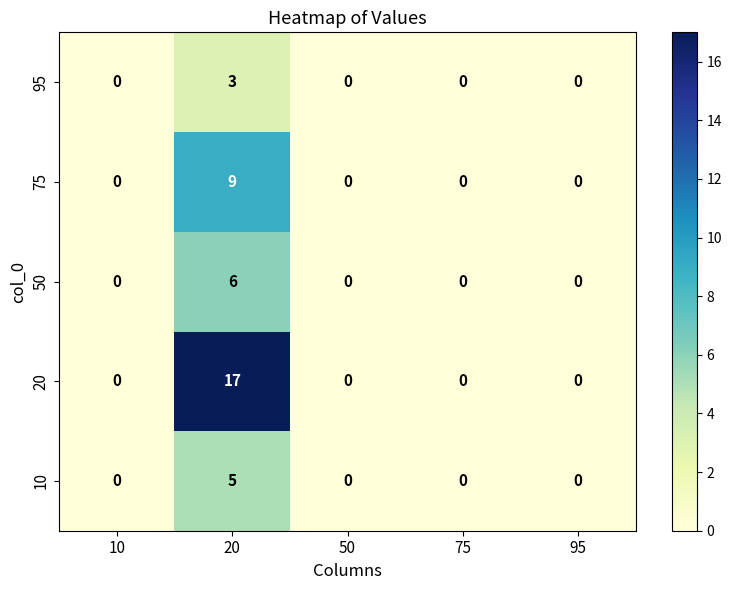

Count the number of categories in the chart.

5